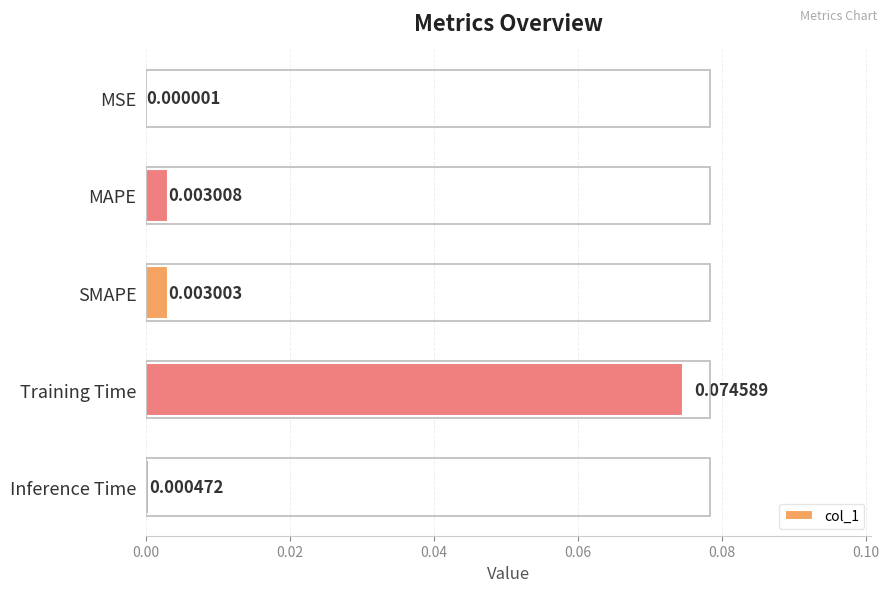

Between Training Time and MSE, which is larger?

Training Time